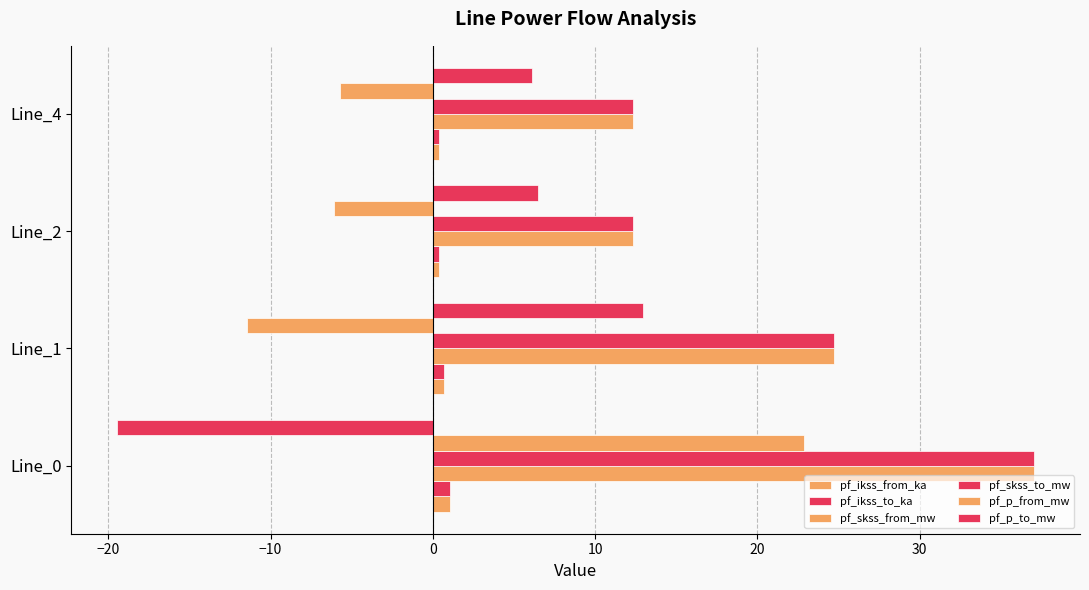

List the series in order of their peak value, lowest first.

pf_ikss_from_ka, pf_ikss_to_ka, pf_p_to_mw, pf_p_from_mw, pf_skss_from_mw, pf_skss_to_mw